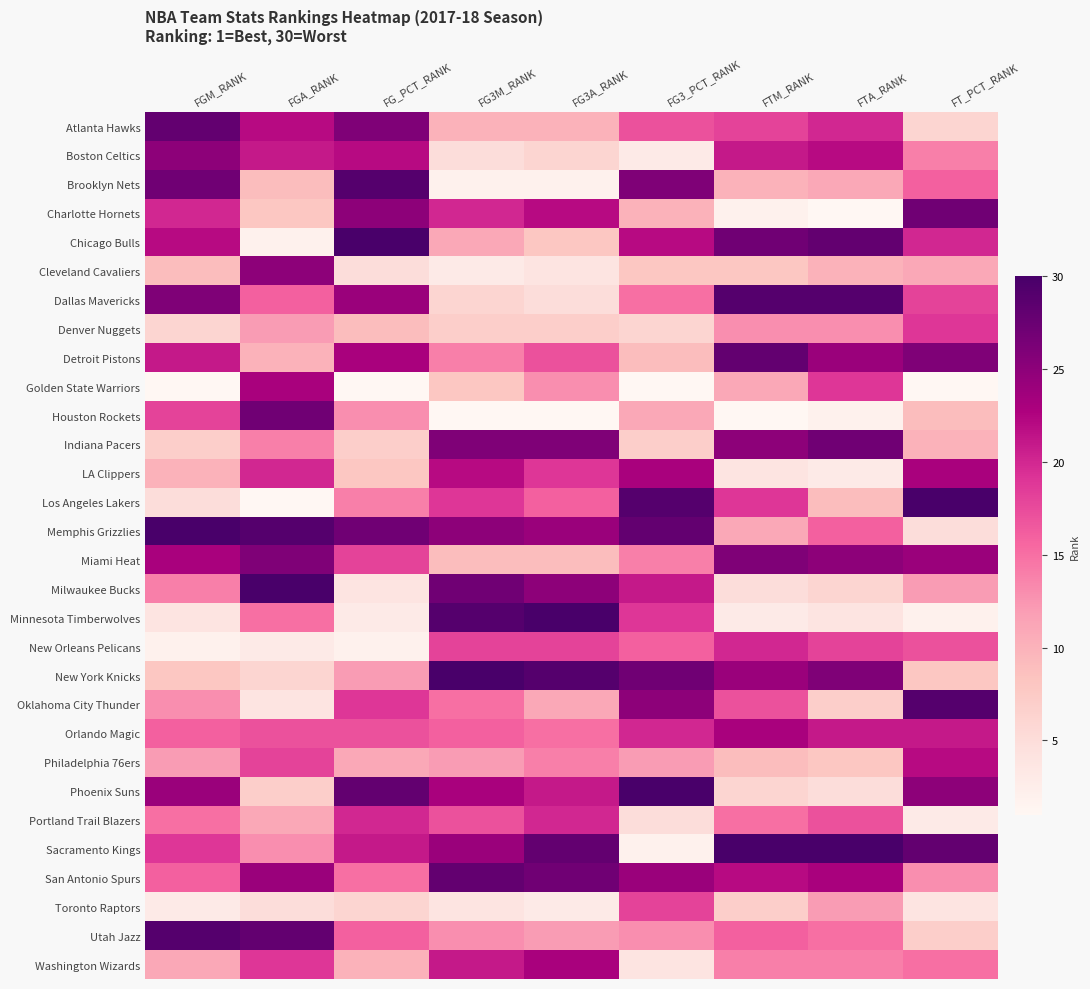

How many series are shown in this chart?

30